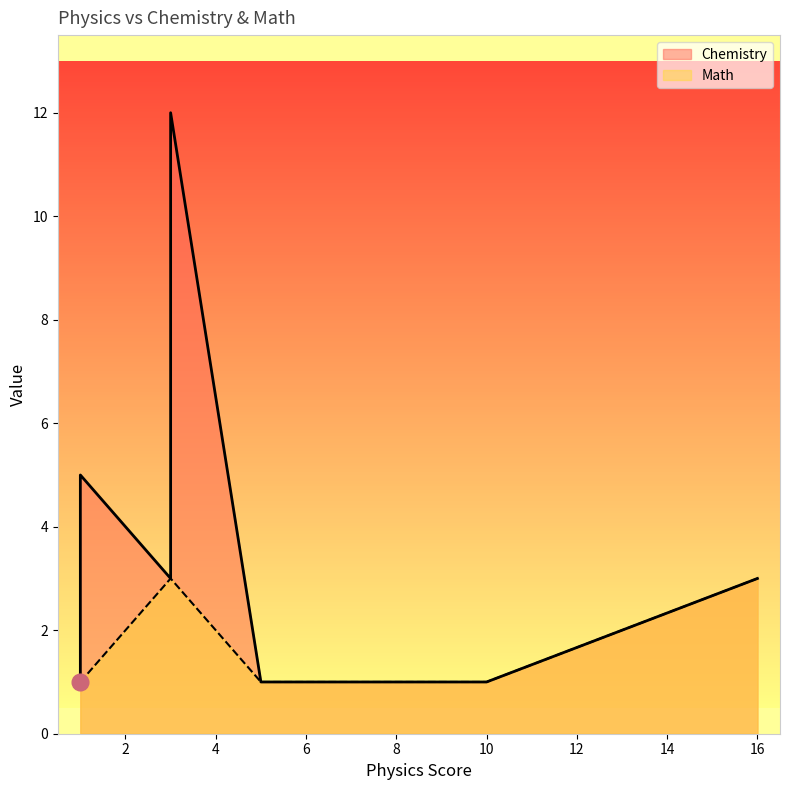

True or false: Chemistry and Math intersect in this chart.

False